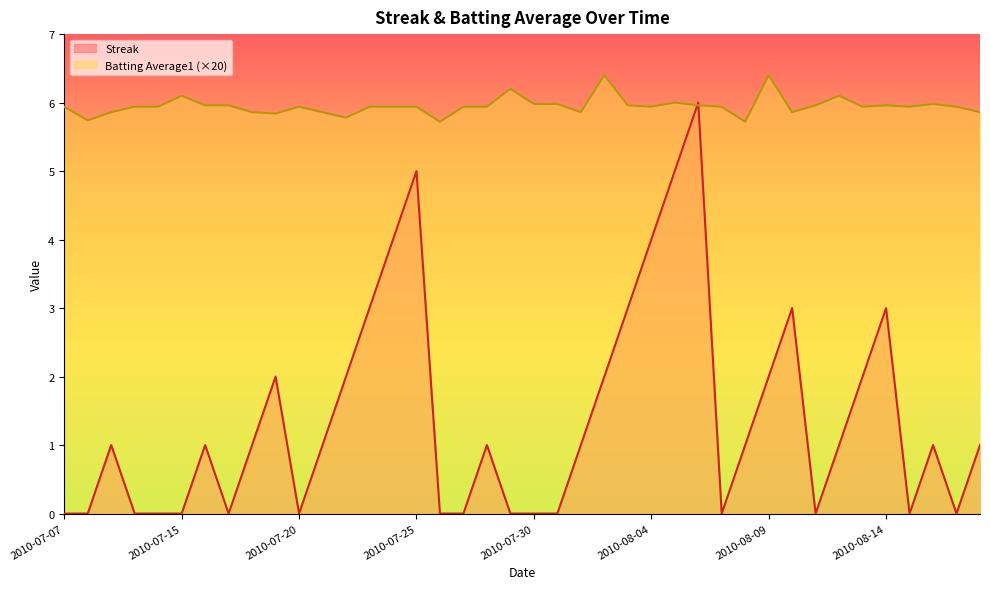

Rank the series by their maximum value, from lowest to highest.

Streak, Batting Average1 (×20)